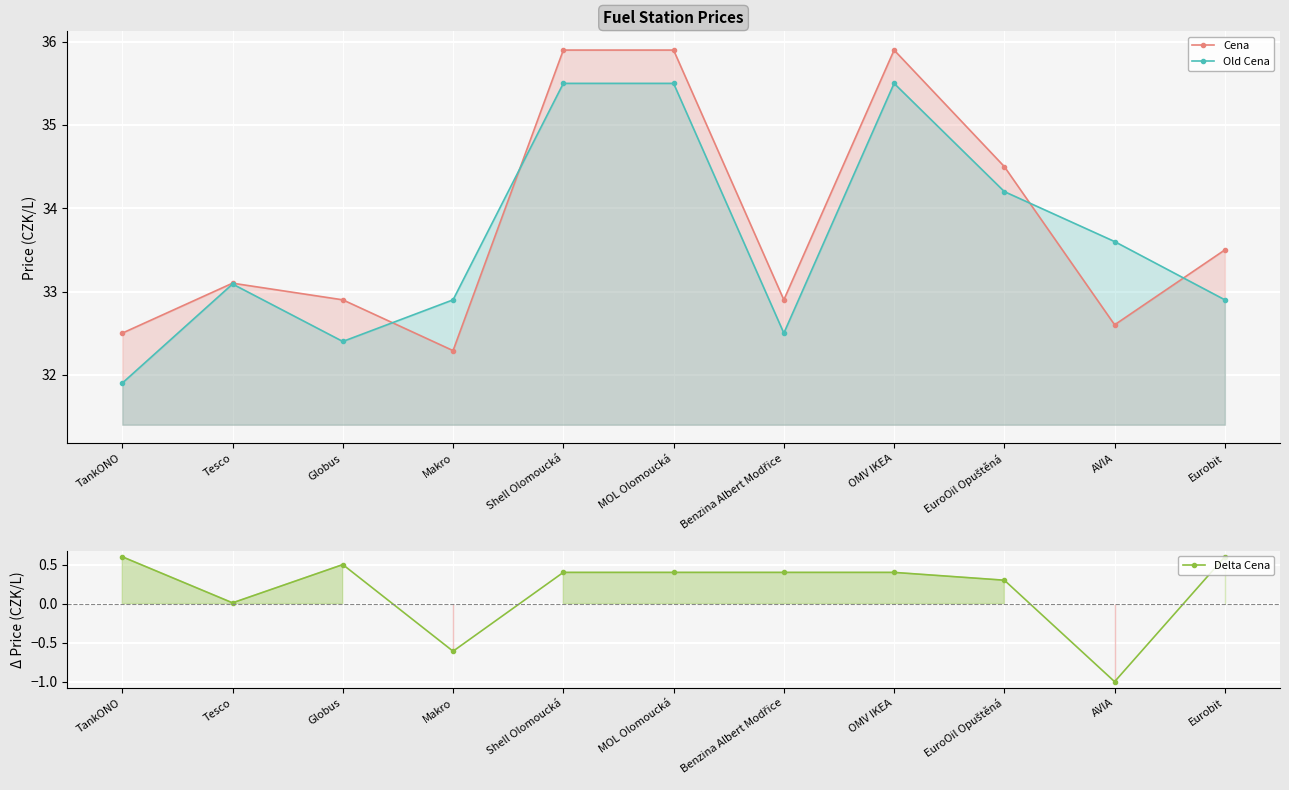

What is the total value across all series at Globus?

65.8